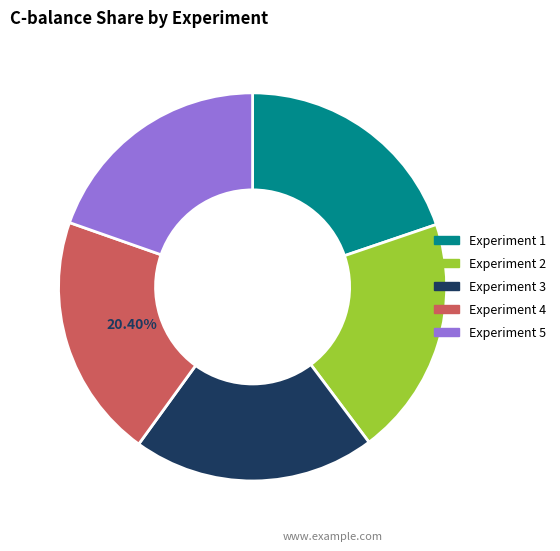

Is there a majority slice in this chart?

No